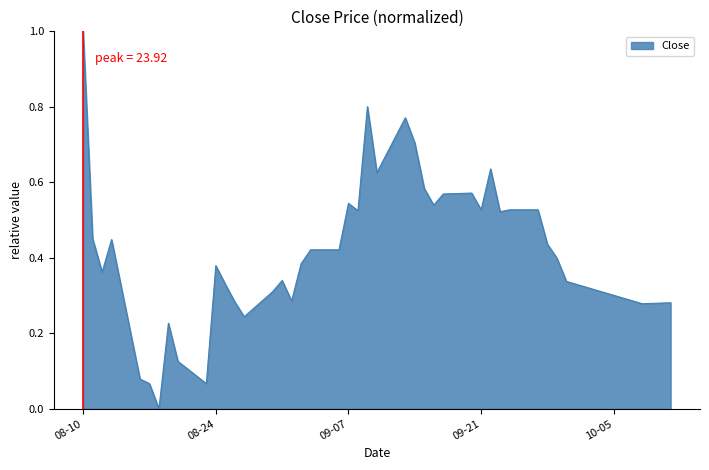

What is the difference between the maximum and minimum values?

1.0